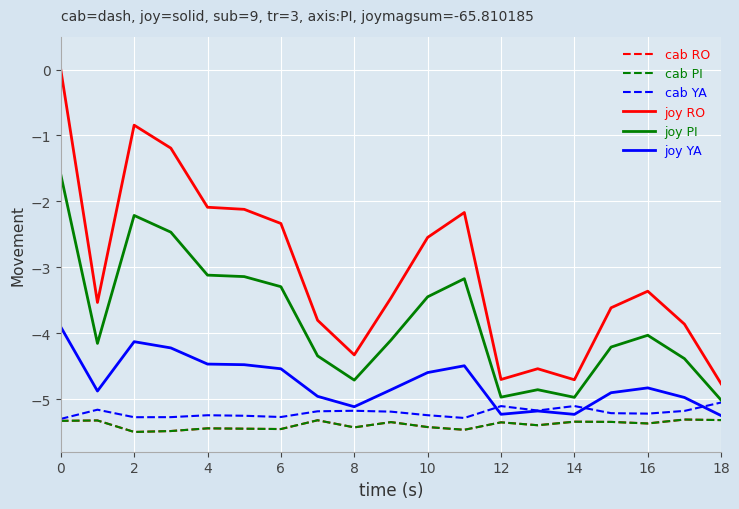

How many lines are shown in the chart?

6